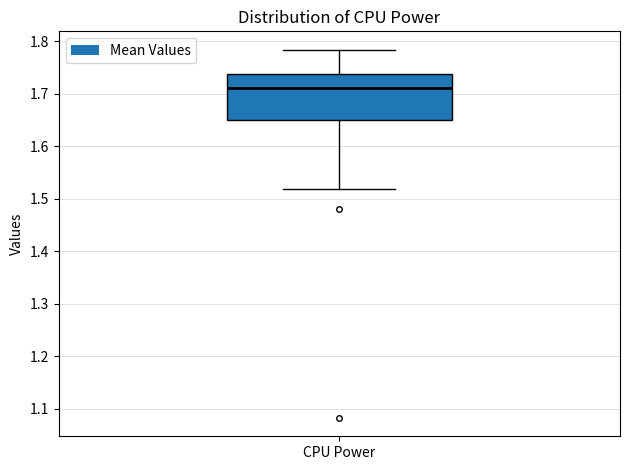

Read this box plot against the y-axis: the position of the median line, the range covered by the box, and the ends of both whiskers. The values are not printed on the chart, so give them approximately, as read against the axis.

median 1.71, box 1.65 to 1.74, whiskers 1.52 to 1.78